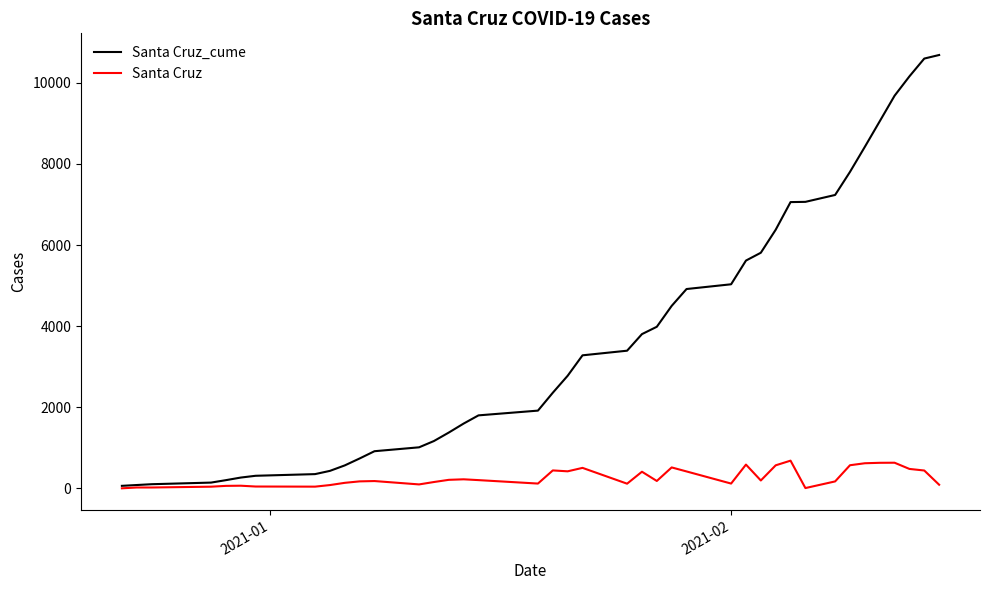

Which series has the largest total across all categories?

Santa Cruz_cume